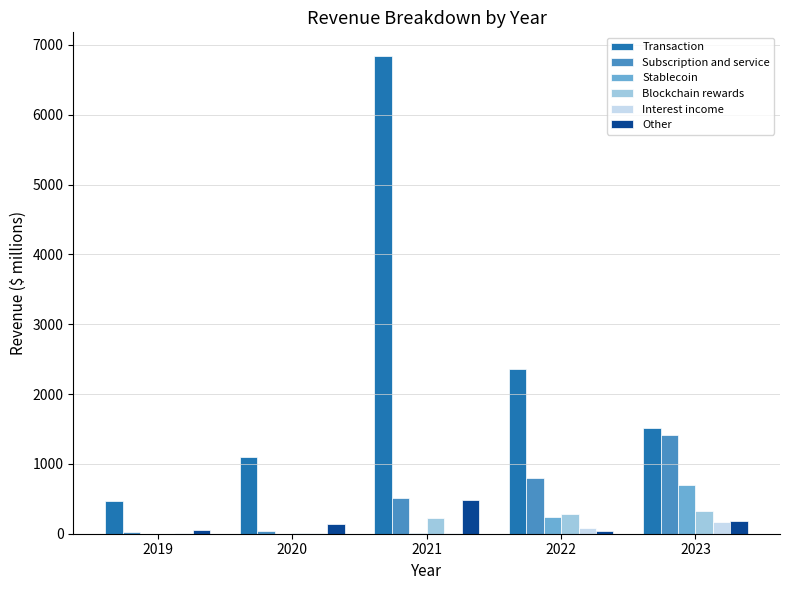

How many values in the Blockchain rewards series exceed 223?

3